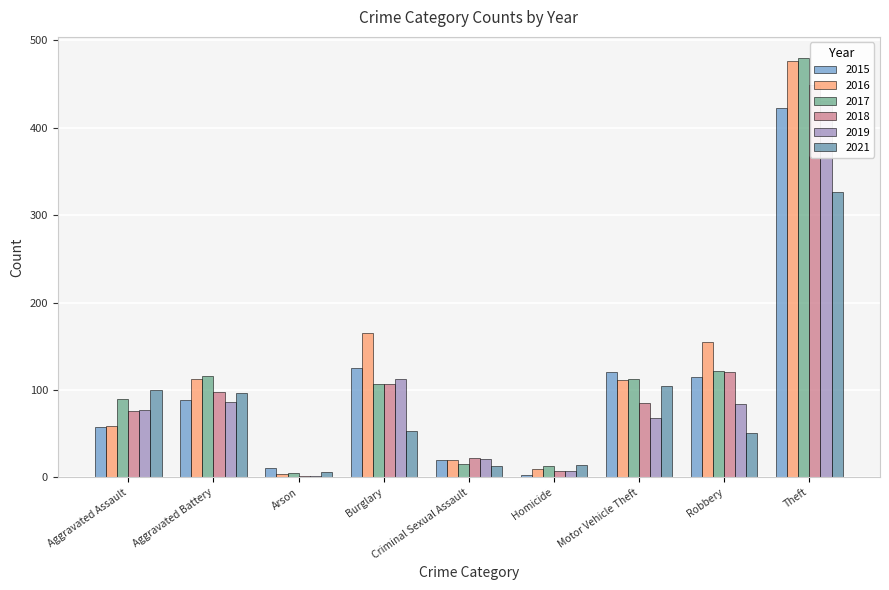

What position from the right is Motor Vehicle Theft?

3